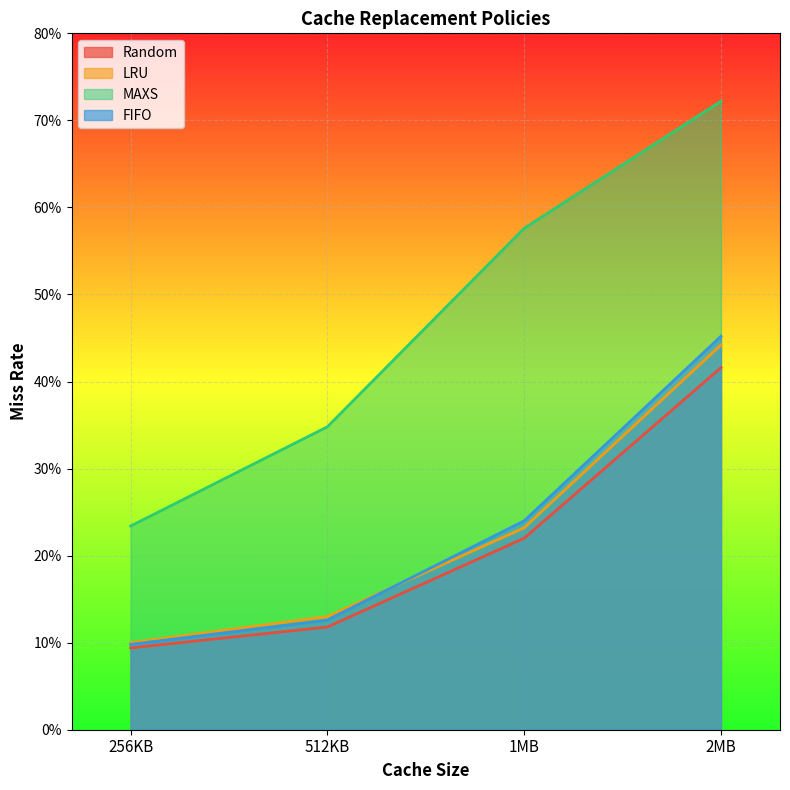

What is the highest value of the Random series?

0.4